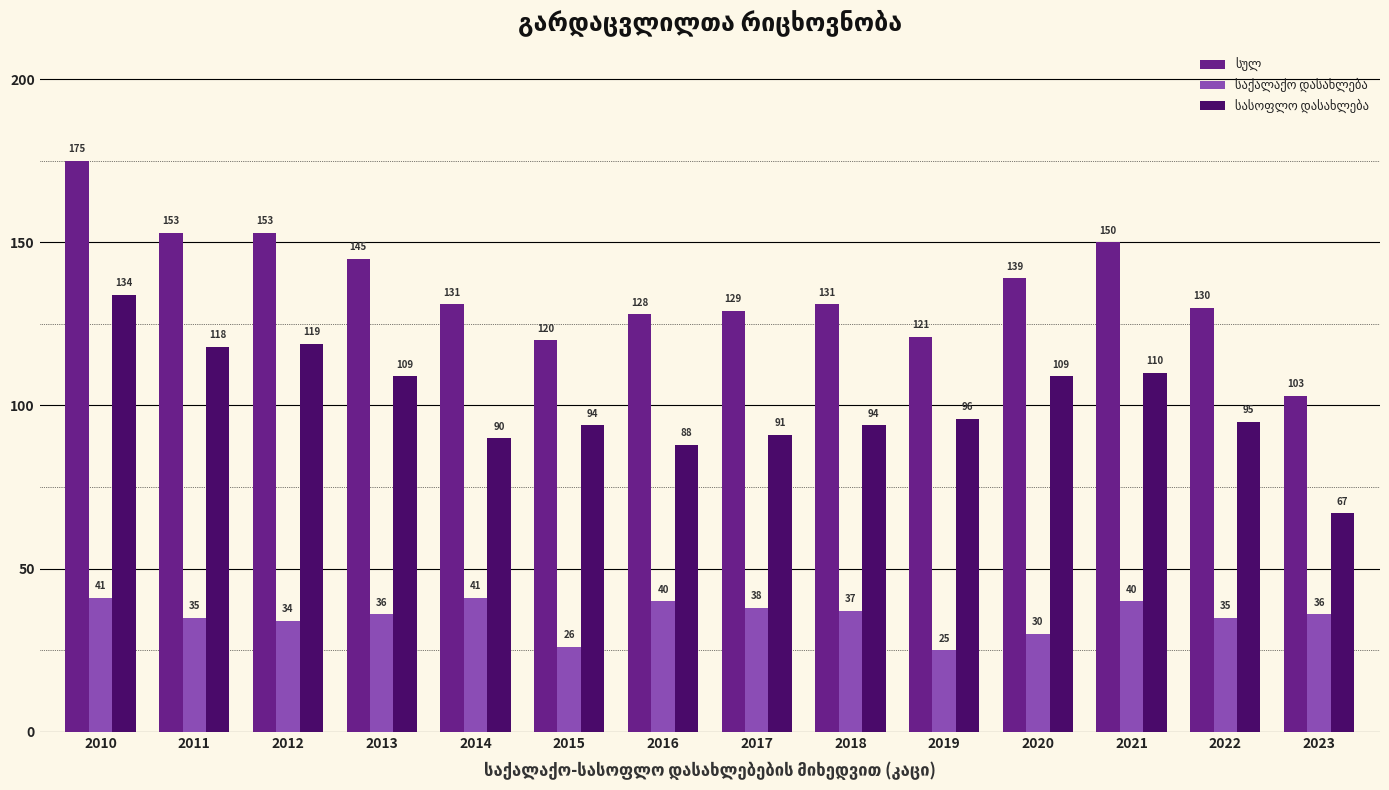

What is the smallest value displayed?

25